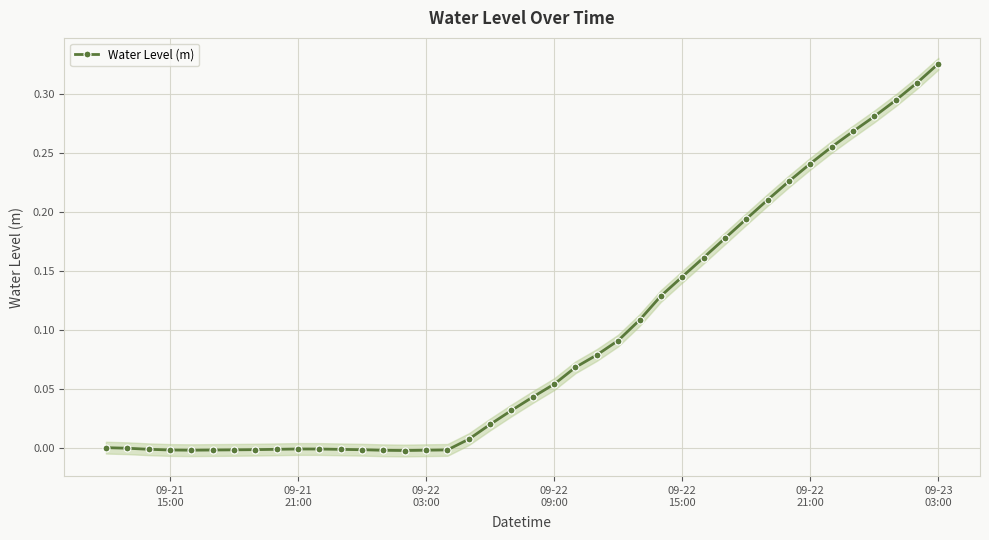

True or false: Water Level (m) has more than 0 interior local peaks.

True